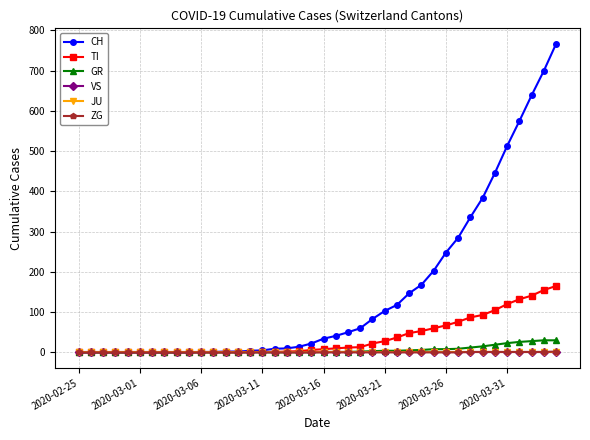

At how many categories does at least one series exceed 641?

2